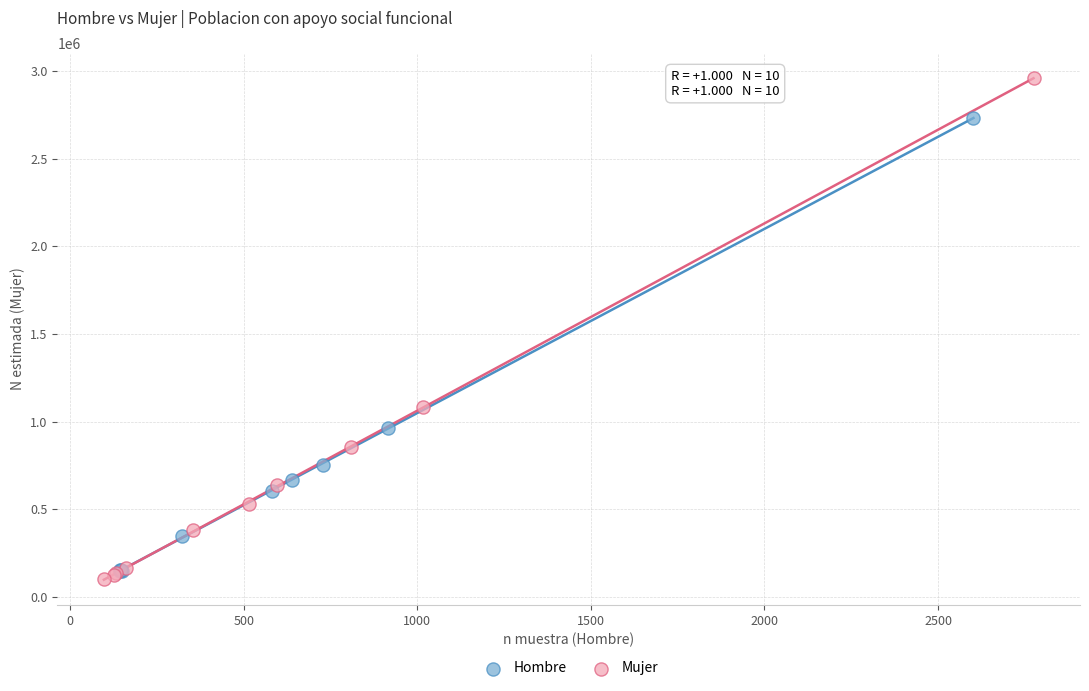

Which series has the largest Y range (max minus min)?

Mujer